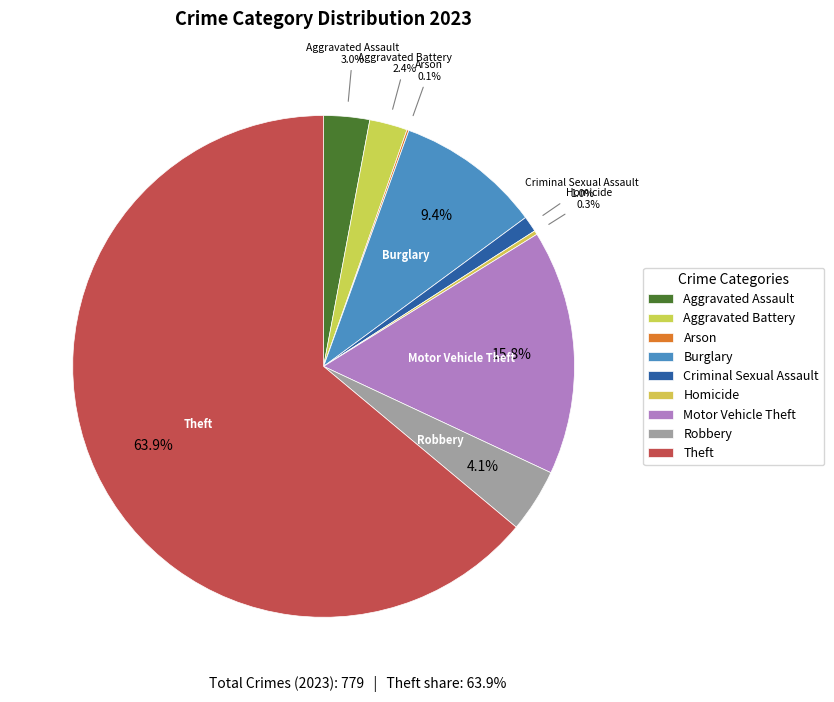

Is there any slice that represents more than half of the pie?

Yes